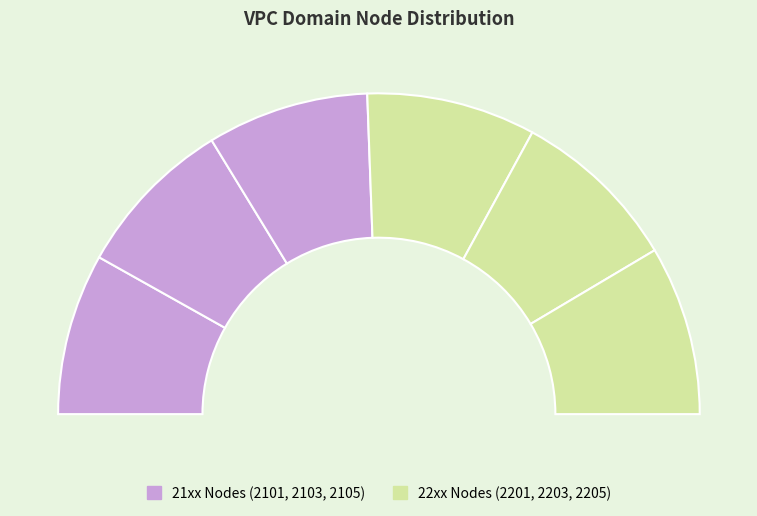

Do VPC_2205_2206_VPCDOM and VPC_2201_2202_VPCDOM together represent more than half of the pie?

No